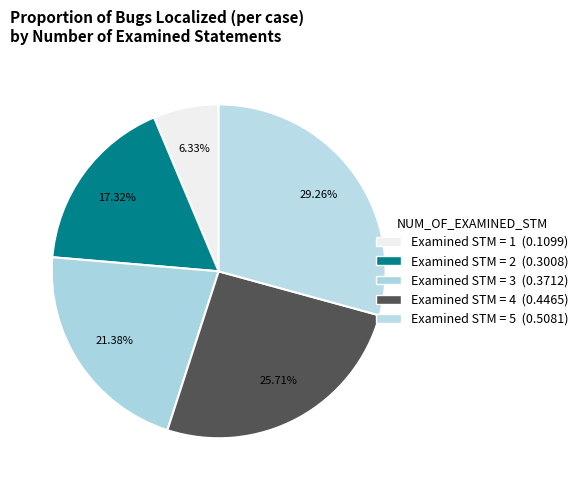

Which slice is the smallest?

1